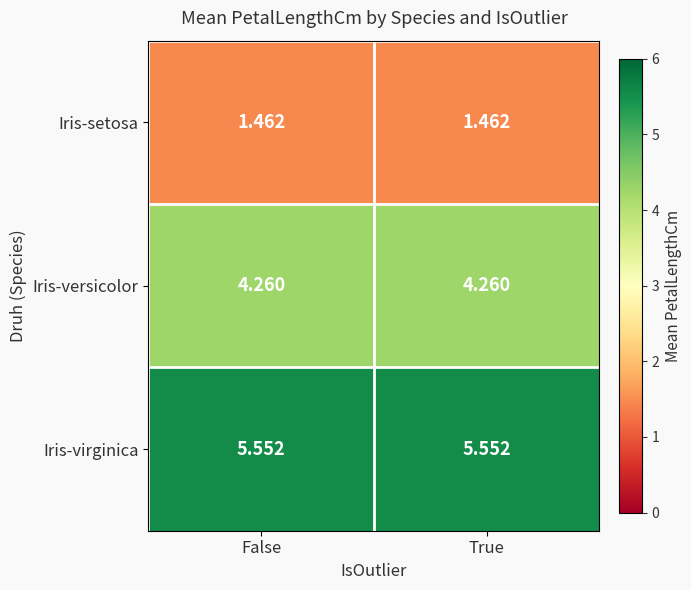

Rank the series by their average value, from lowest to highest.

Iris-setosa, Iris-versicolor, Iris-virginica